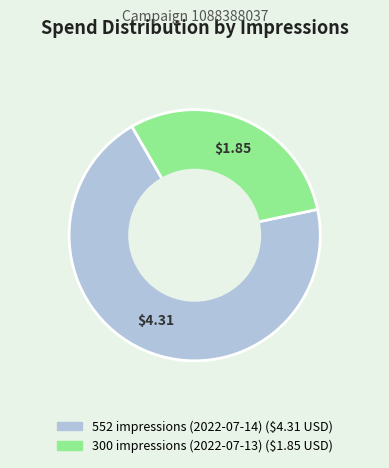

Do 552 impressions (2022-07-14) and 300 impressions (2022-07-13) together represent more than half of the pie?

Yes